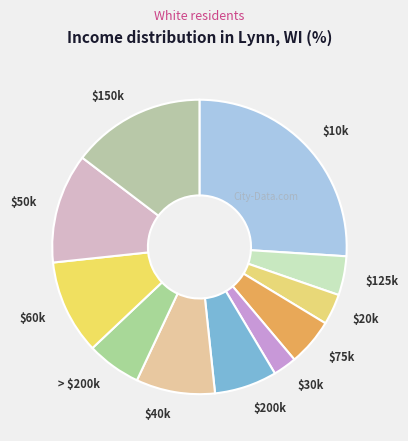

Is there a majority slice in this chart?

No